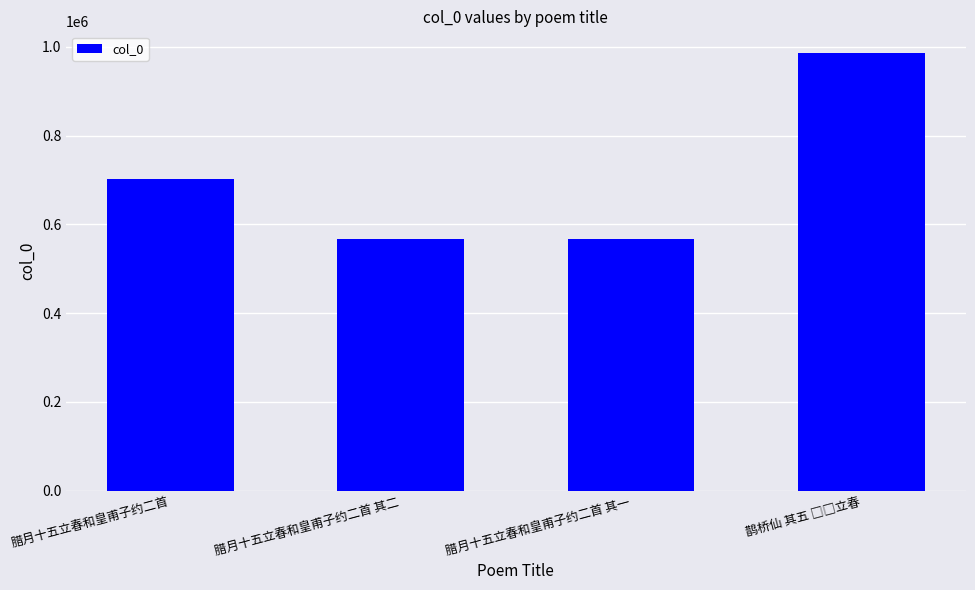

Is it true that the value at 腊月十五立春和皇甫子约二首 is 1104943?

False